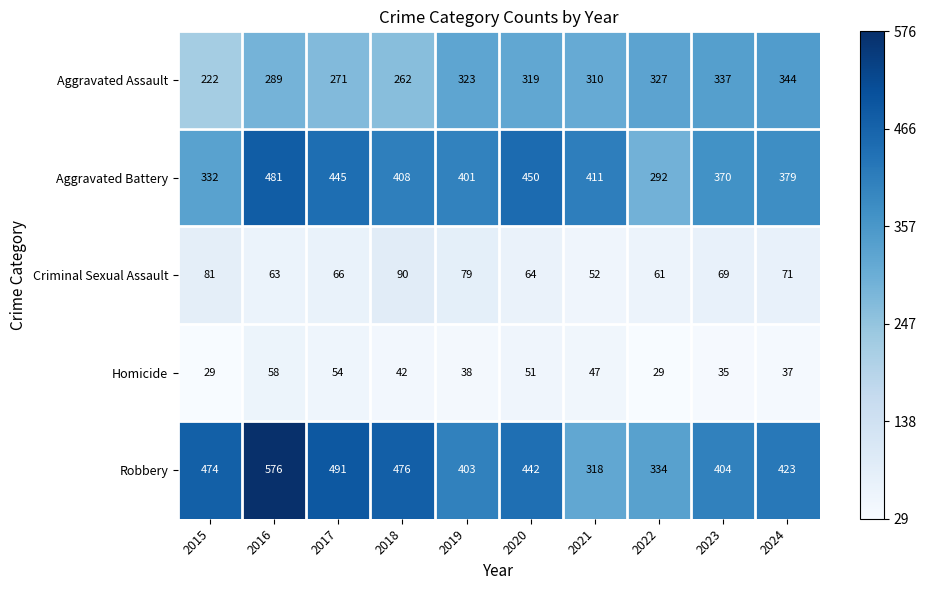

The value of Robbery at 2016 is 576. True or false?

True